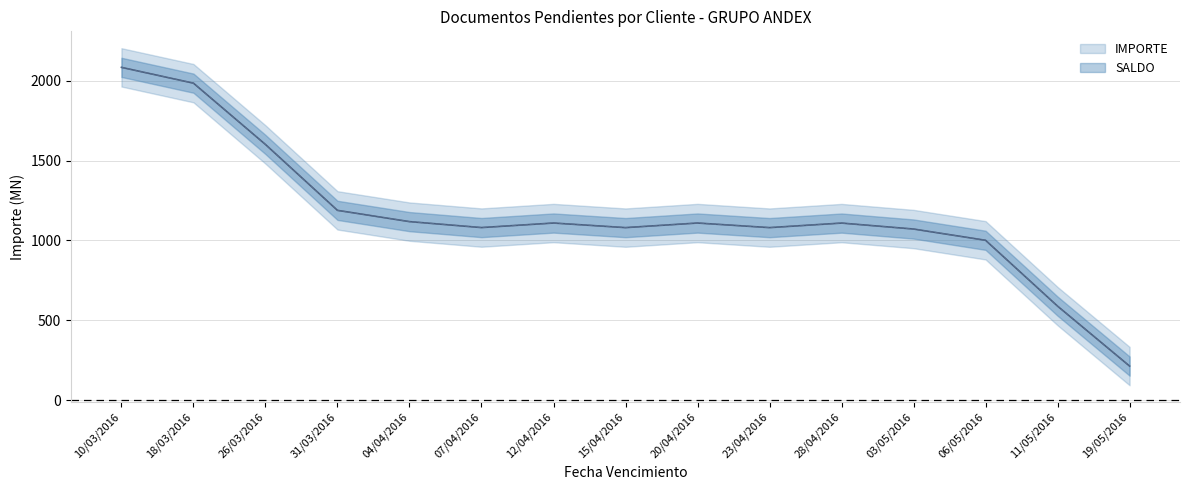

Count the number of data series in this chart.

2